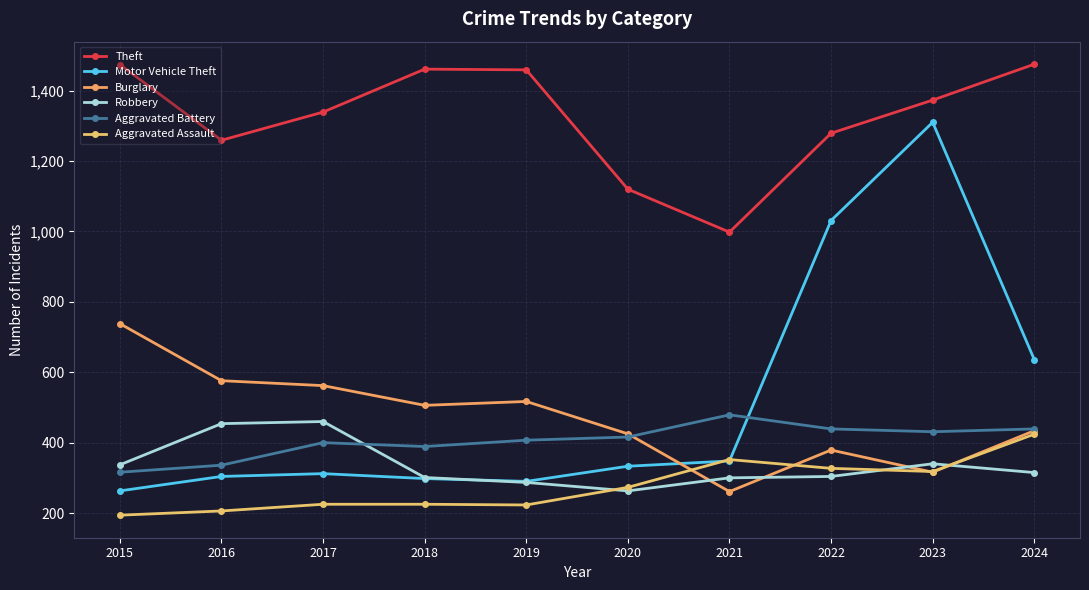

True or false: Theft has a value of 998 at 2021.

True